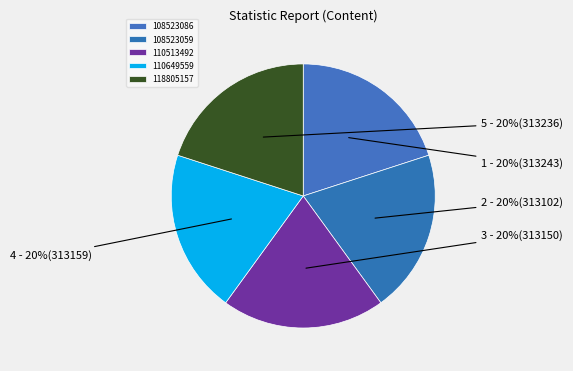

Between 110513492 and 110649559, which is larger?

110649559